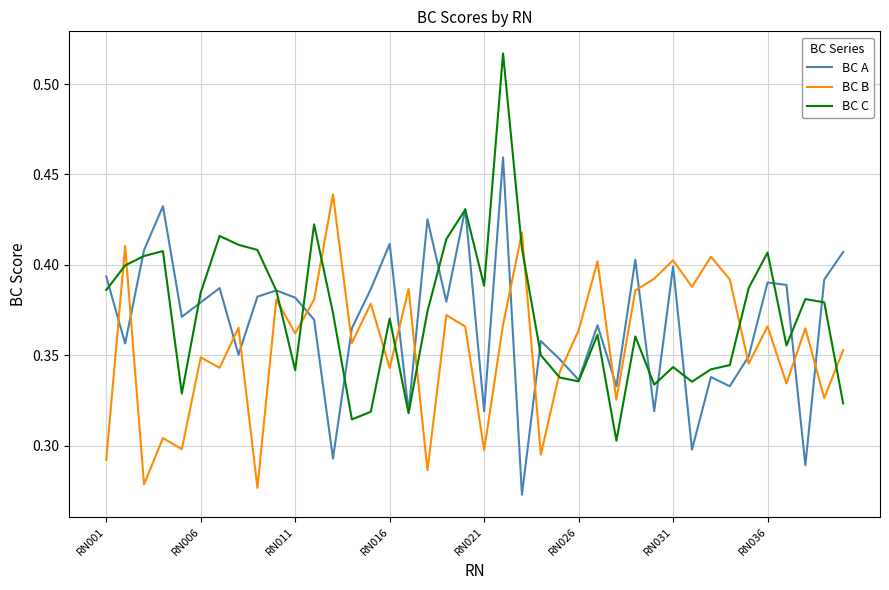

Rank the series by their maximum value, from lowest to highest.

BC B, BC A, BC C